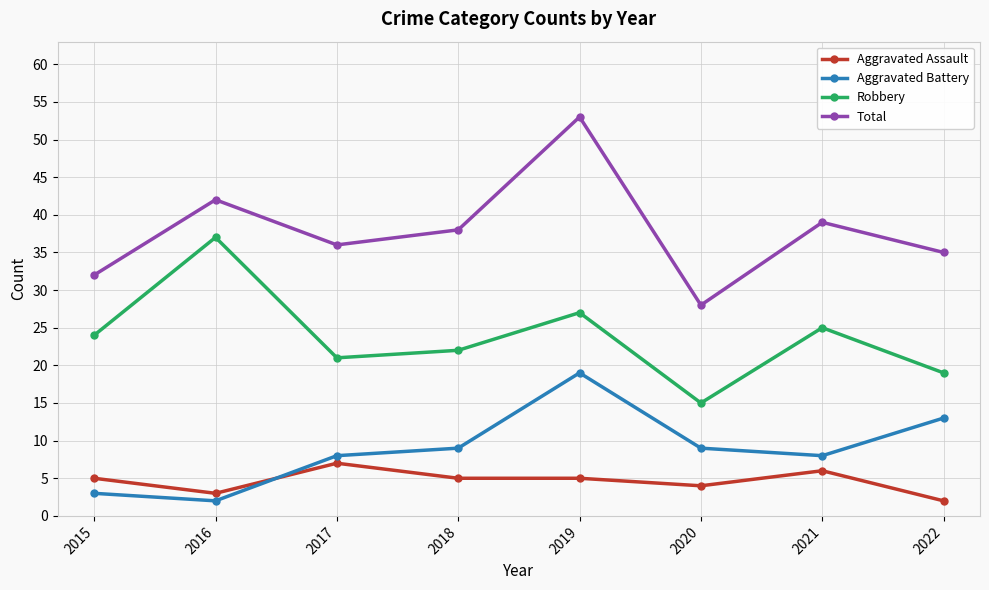

What is the approximate value of Aggravated Assault at 2020?

4